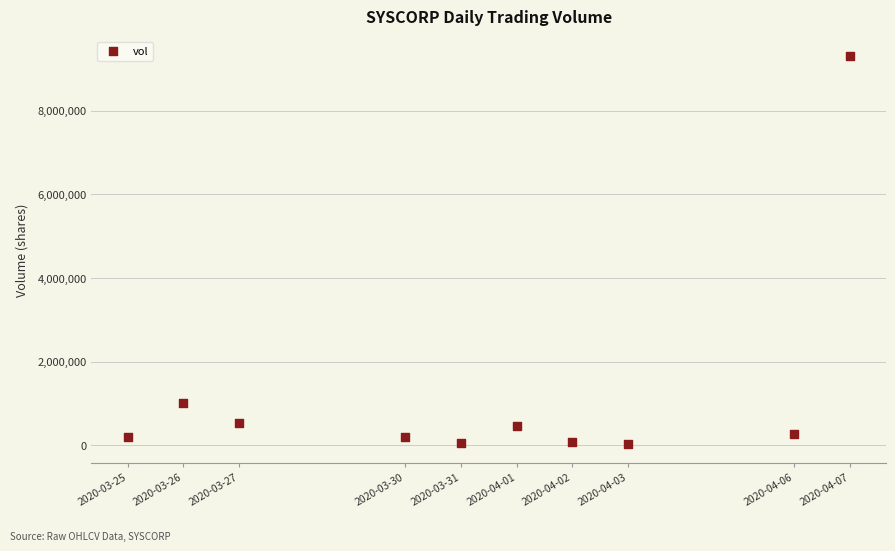

What is the range of X values (max minus min)?

1123200